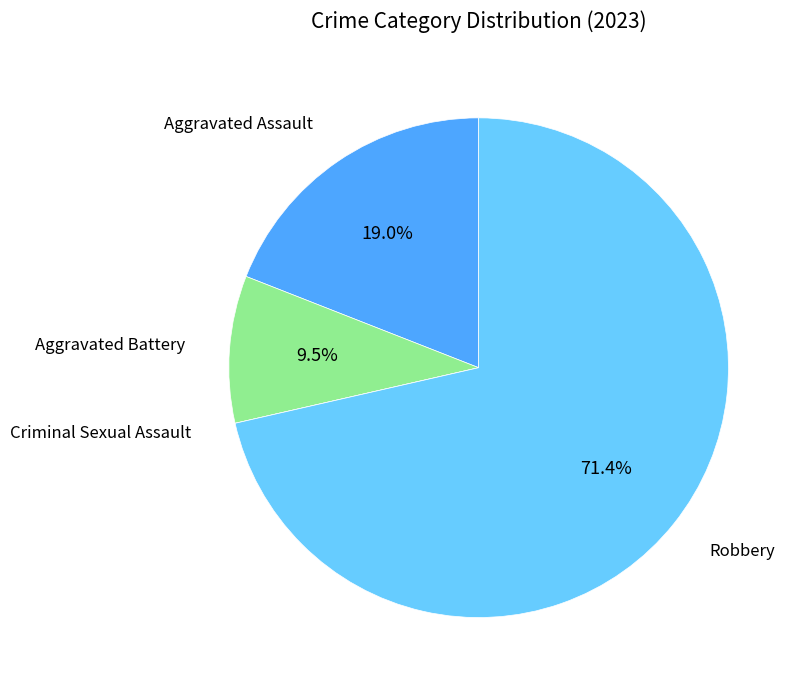

Is there any slice that represents more than half of the pie?

Yes